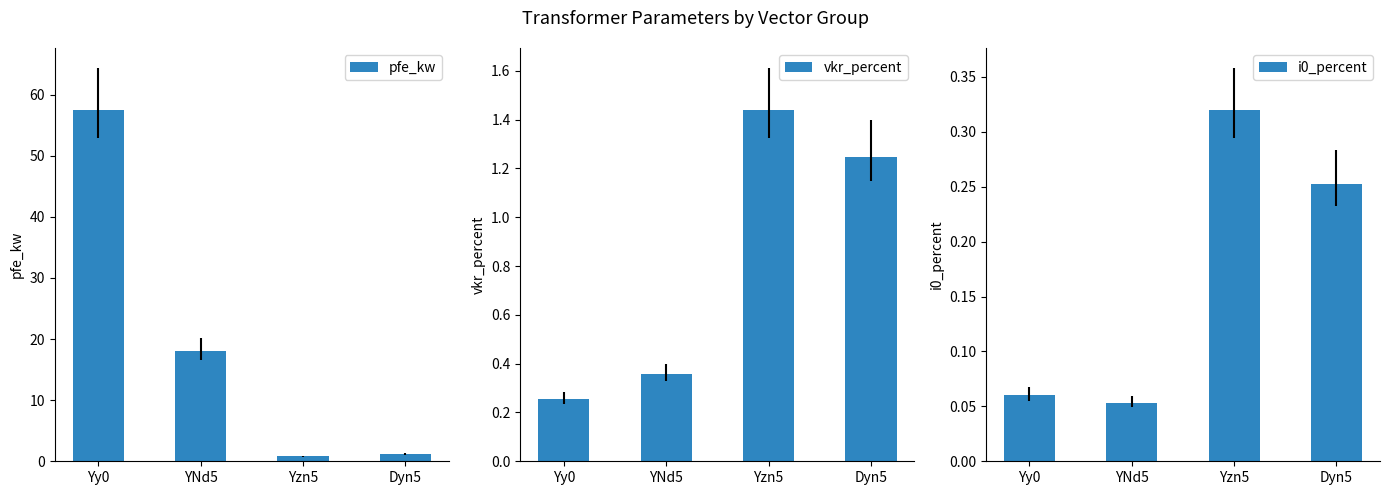

At which label does i0_percent reach its minimum?

YNd5